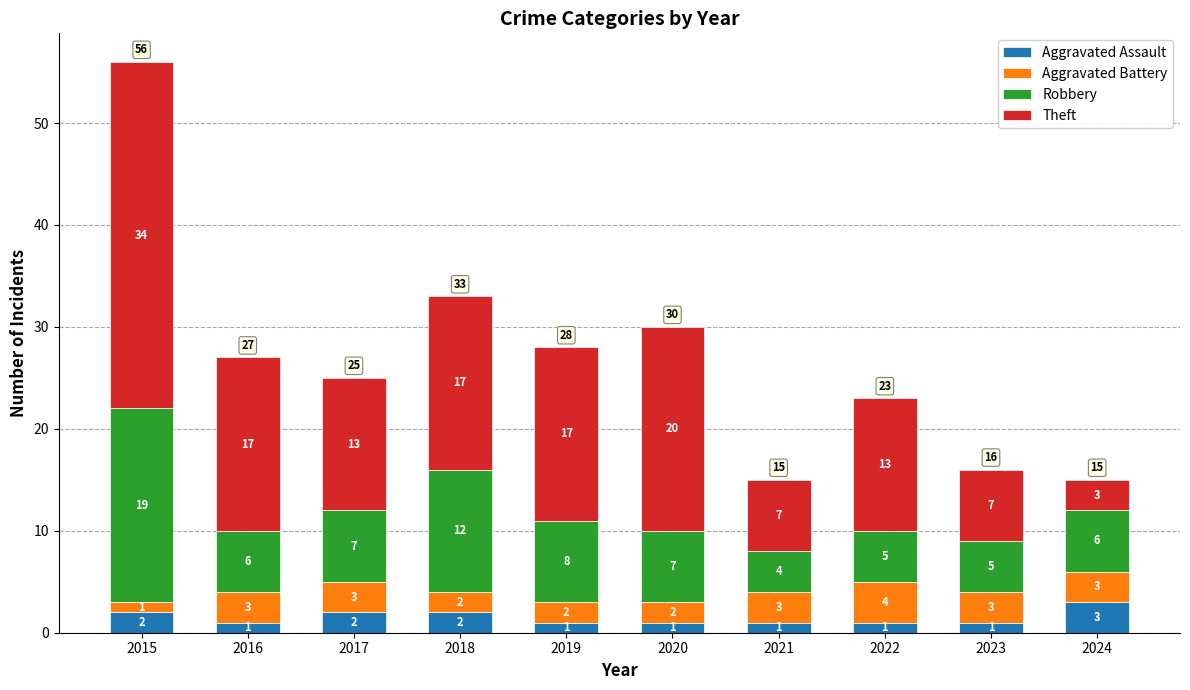

What is the total value across all series at 2017?

25